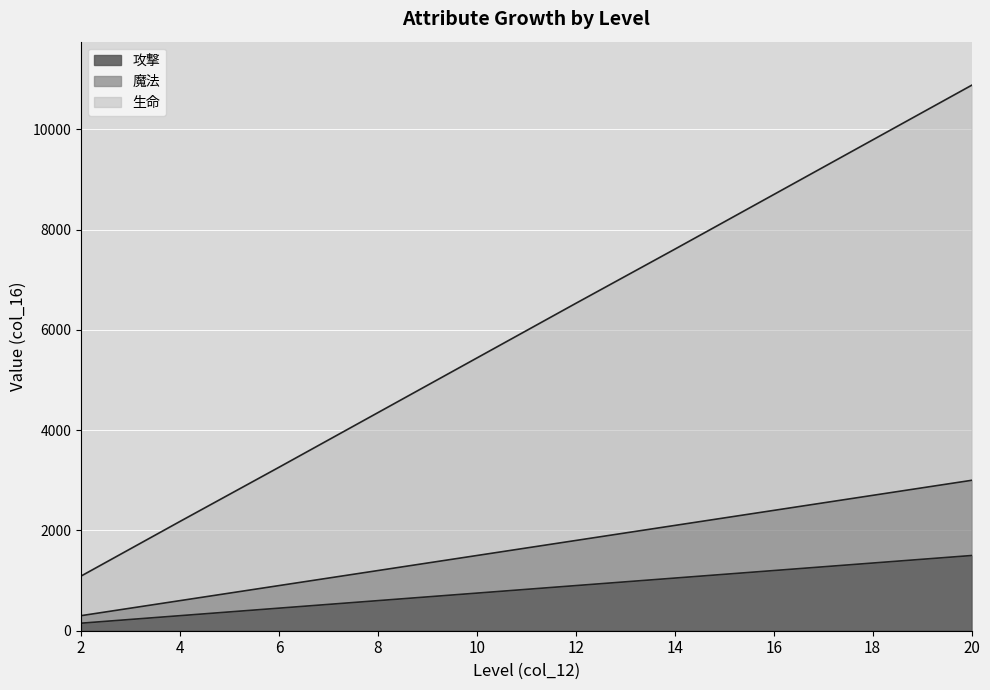

True or false: 魔法 and 生命 cross at least once.

False